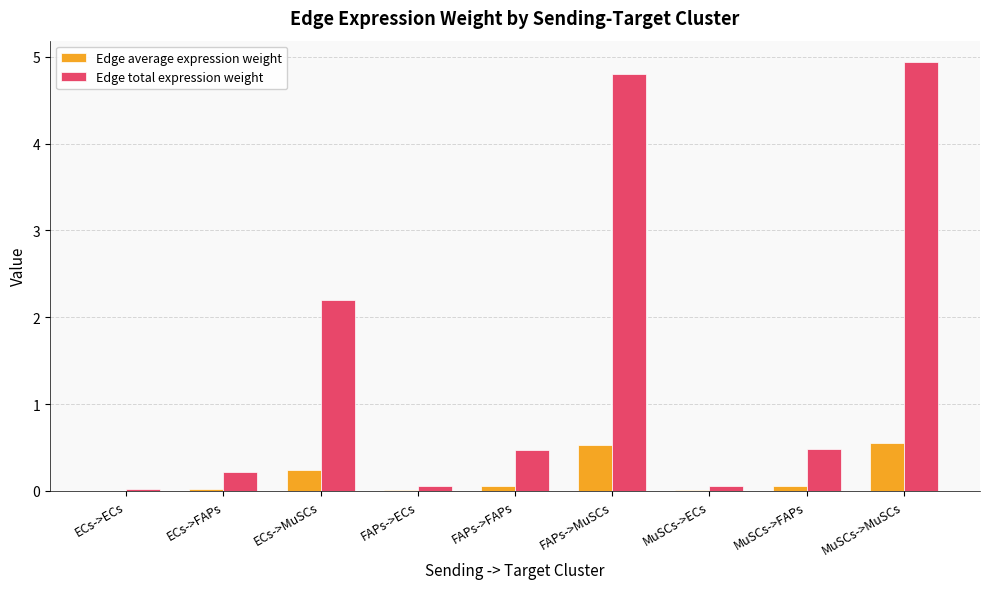

Which series has the largest total across all categories?

Edge total expression weight